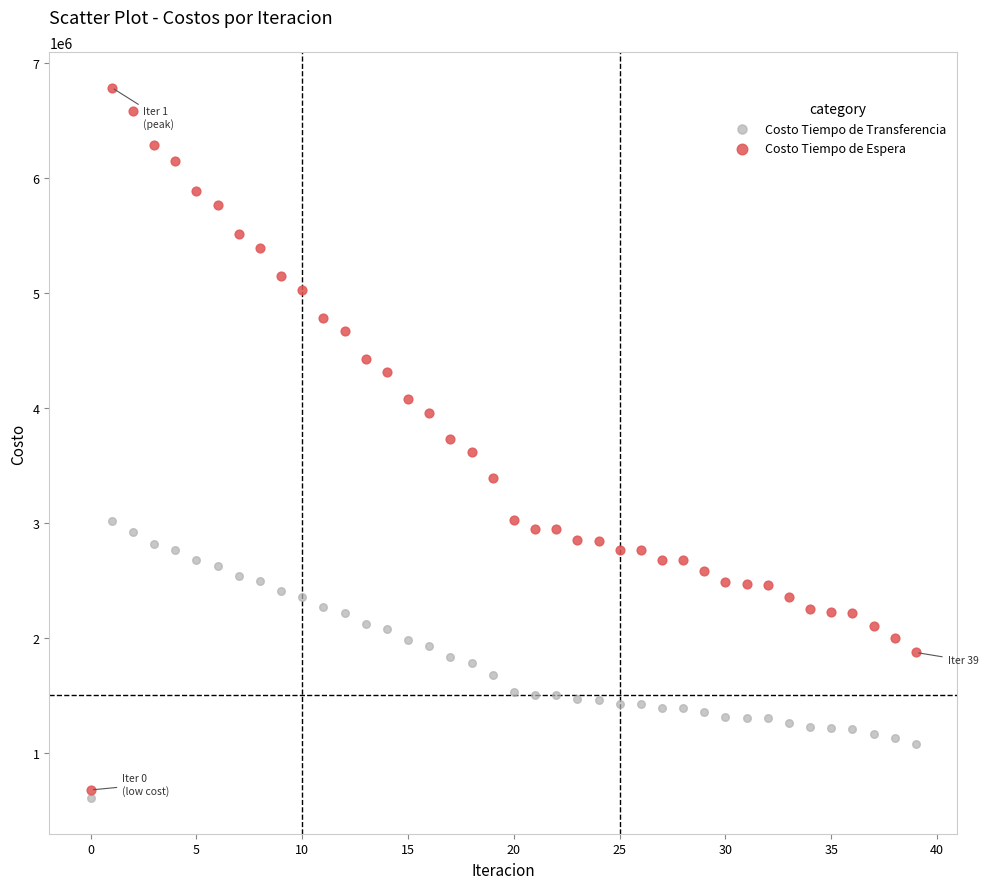

Which series reaches the maximum Y coordinate?

Costo Tiempo de Espera